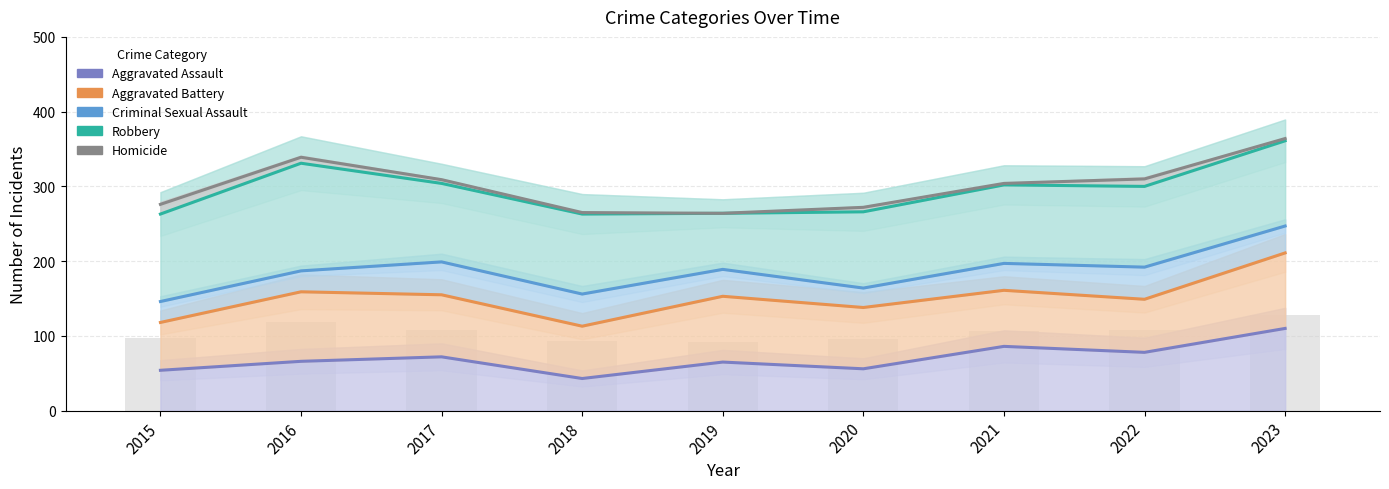

At which category is the sum across all series the highest?

2023